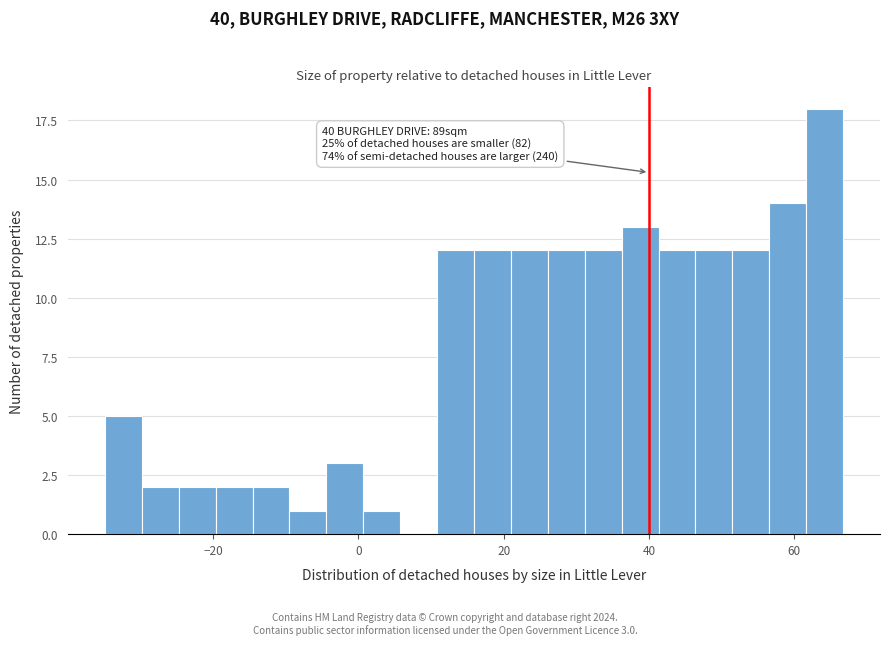

Around what value on the x-axis is the tallest bar? Give the approximate position of its centre, as read against the axis.

64